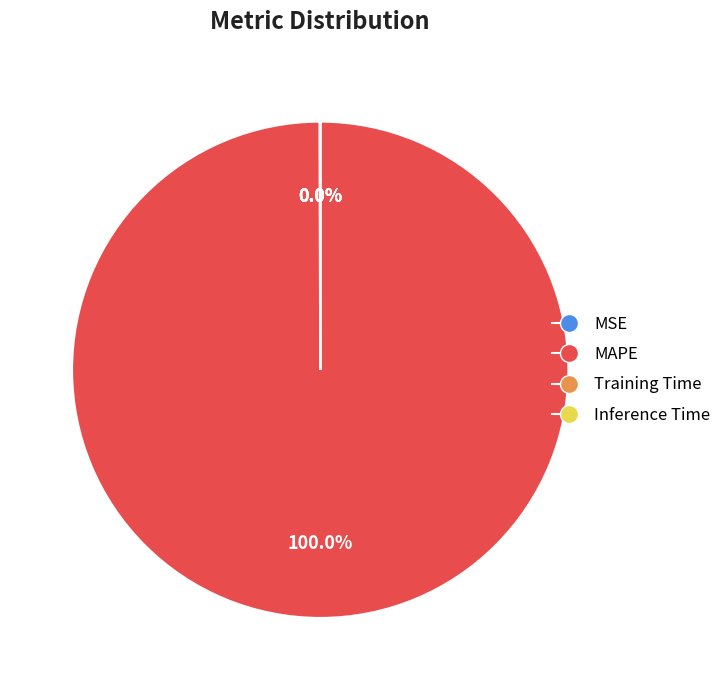

Which slice is the largest?

MAPE